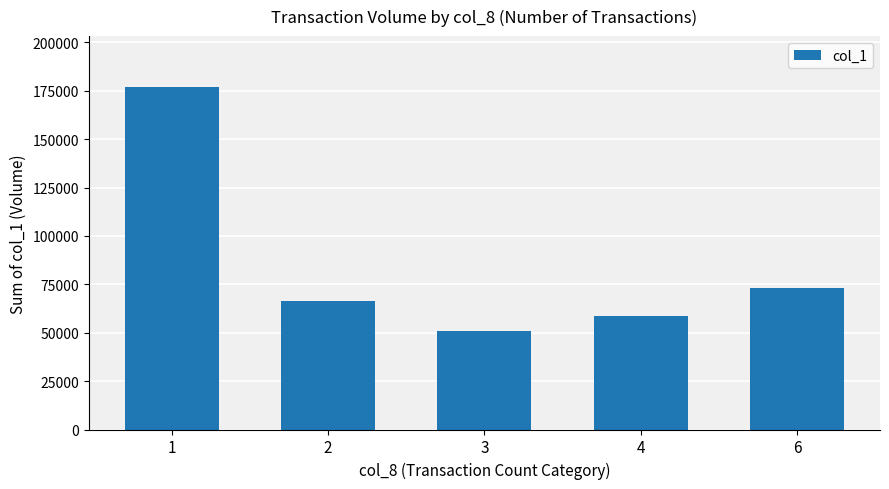

Count the number of categories in the chart.

5